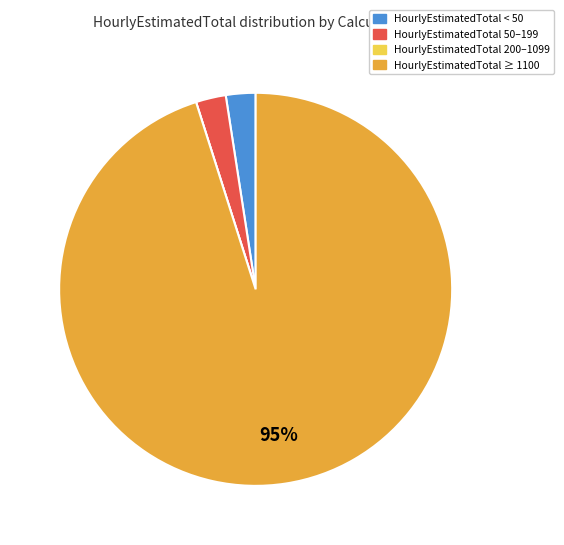

To the nearest percent, what is the average slice percentage?

25%